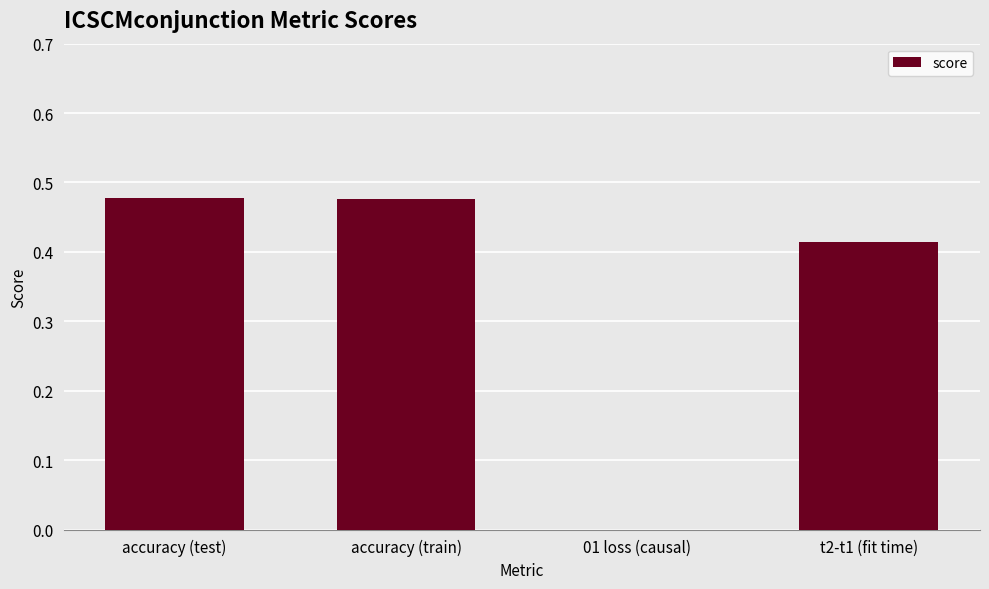

What is the sum of all values?

1.4